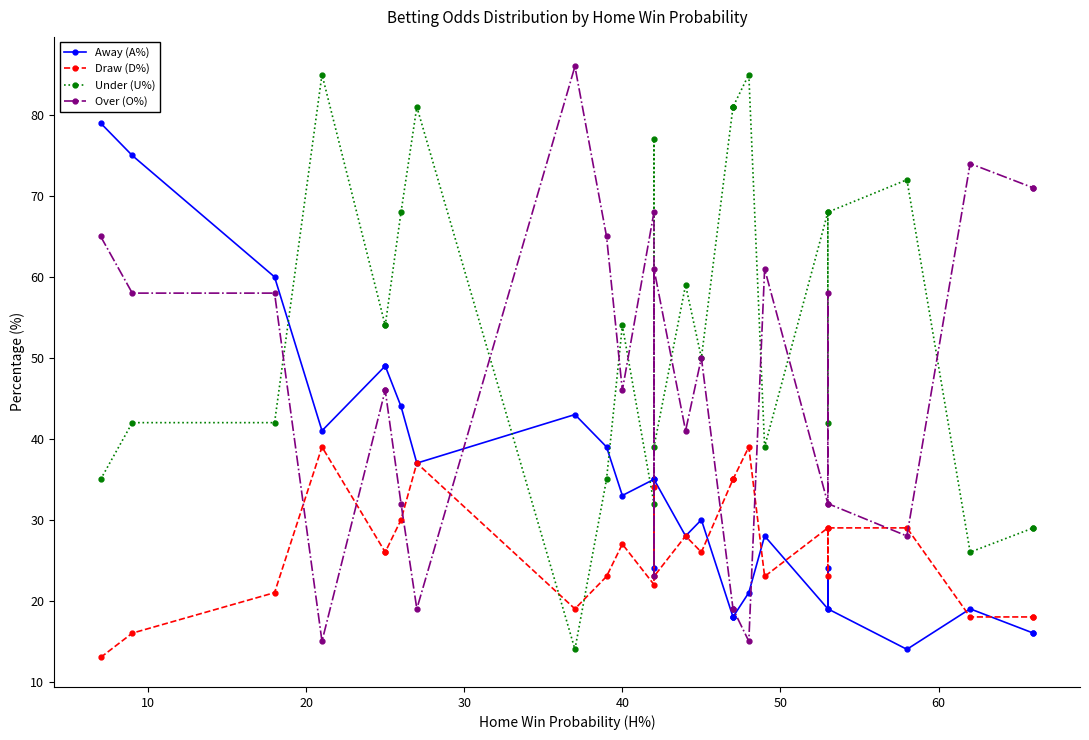

Which series has the largest total across all categories?

Under (U%)